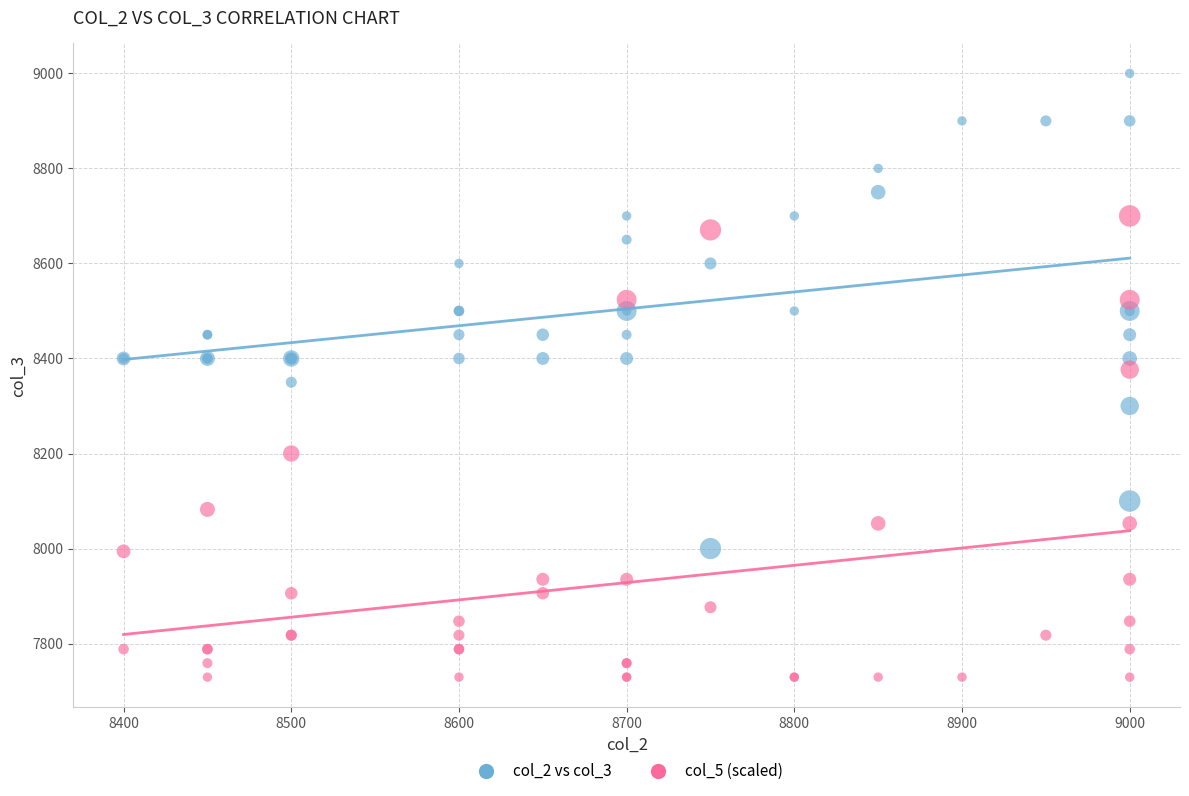

Which series has the largest Y range (max minus min)?

col_2 vs col_3